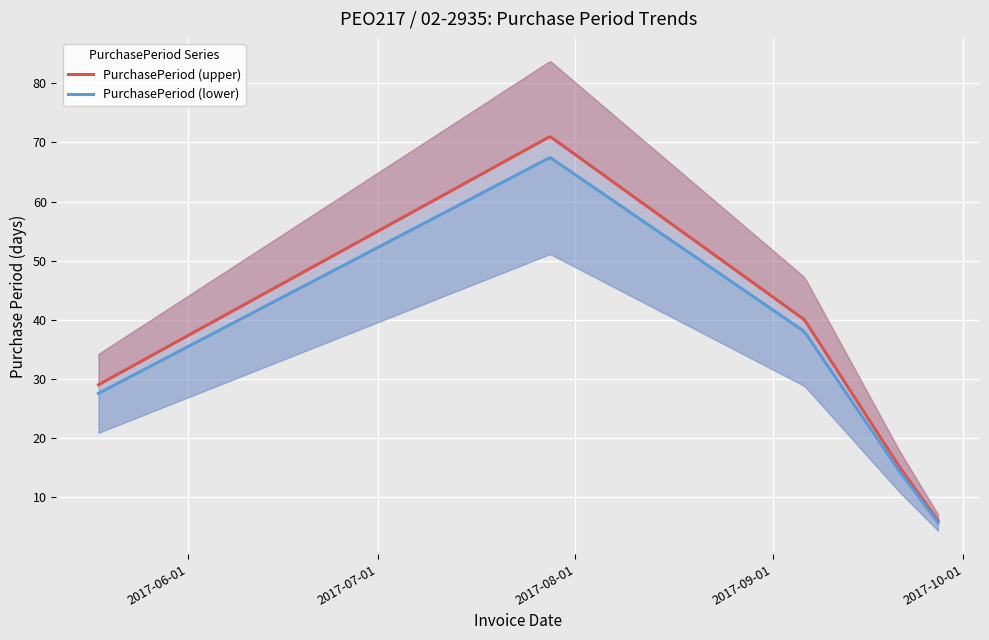

Reading left to right, list all the values displayed in this chart.

2017-05-18=29	2017-07-28=71	2017-09-06=40	2017-09-21=15	2017-09-27=6